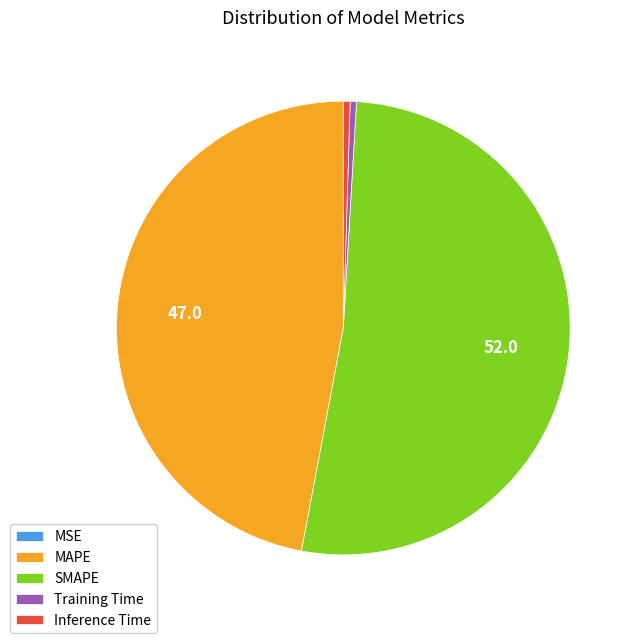

Is there any slice that represents more than half of the pie?

Yes